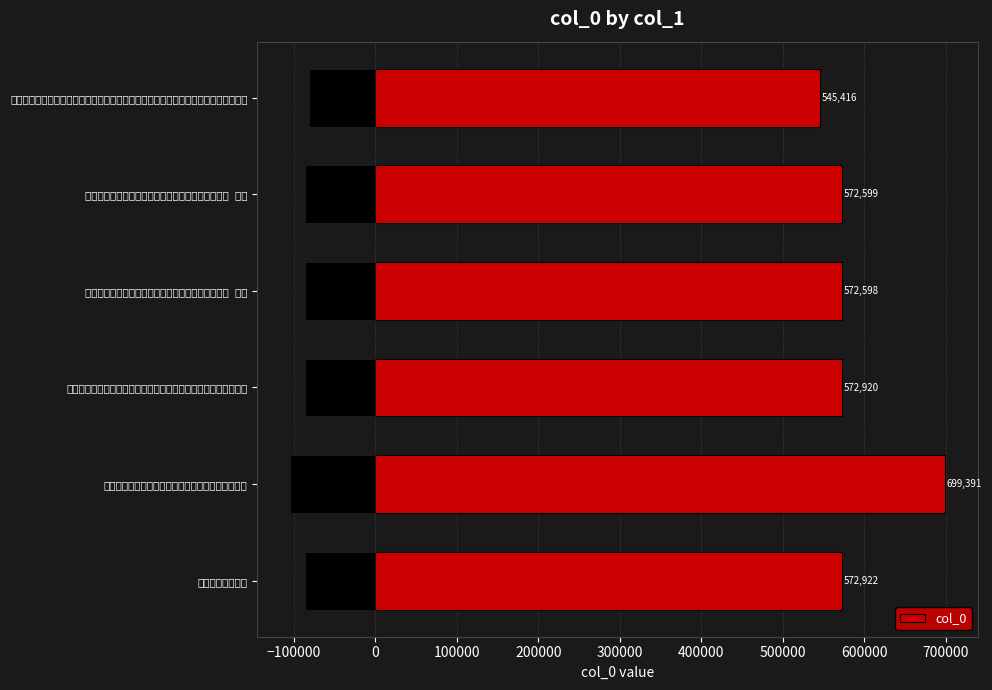

List the labels in order of col_0 value, largest first.

夏日同顾朗哉居士王遗狂游谢公岩主人于野宗侯留饮, 又赠朗哉仍用前韵, 夏日冯明甫郡公招游谢公岩同顾朗哉处士于野宗侯剧饮分韵得千字, 夏日同顾朗哉居士王遗狂游谢公岩主人于野宗侯留饮 其二, 夏日同顾朗哉居士王遗狂游谢公岩主人于野宗侯留饮 其一, 秋日王太学行父招同顾朗哉顾静父李叔操李本建袁微之魏颖超汪明生王资敬集长安西曲